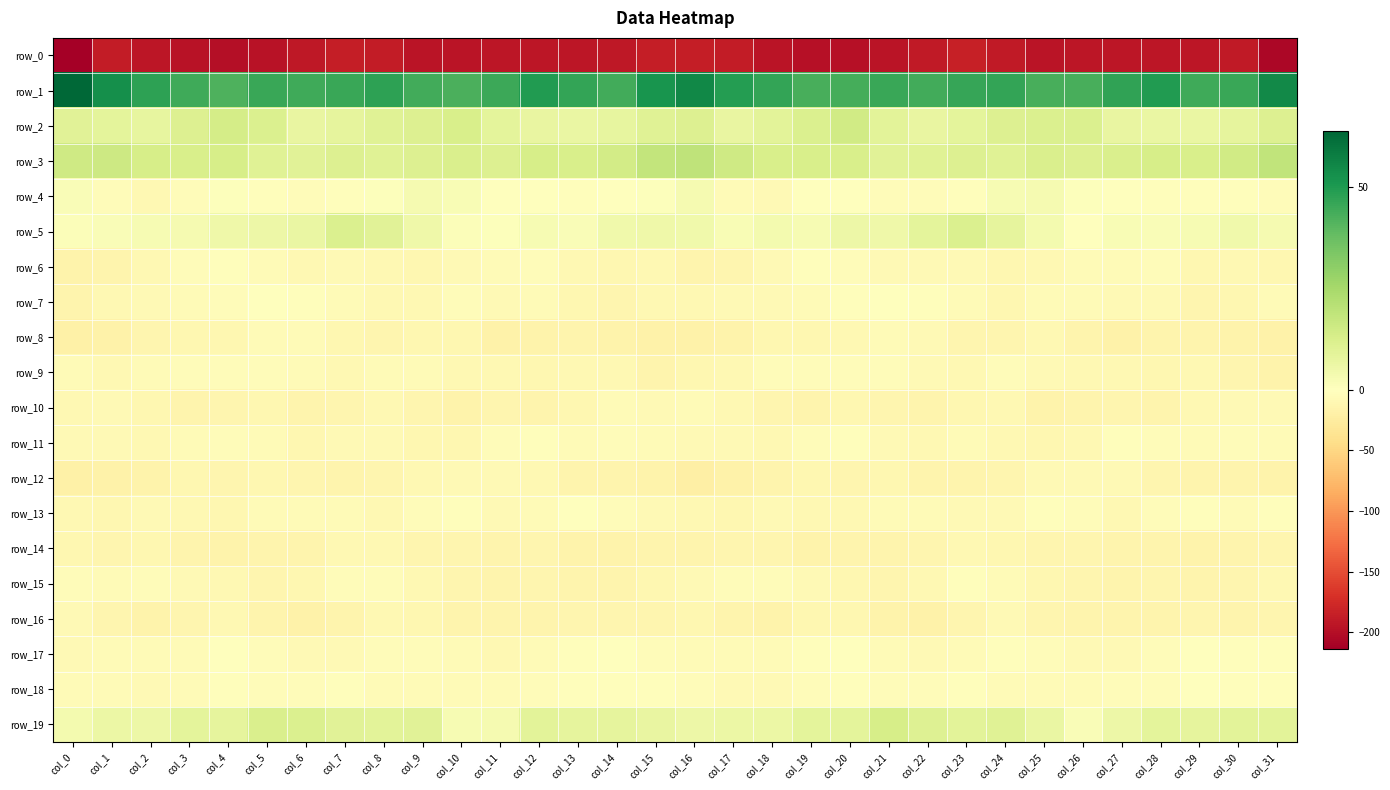

What is the greatest value displayed?

63.7